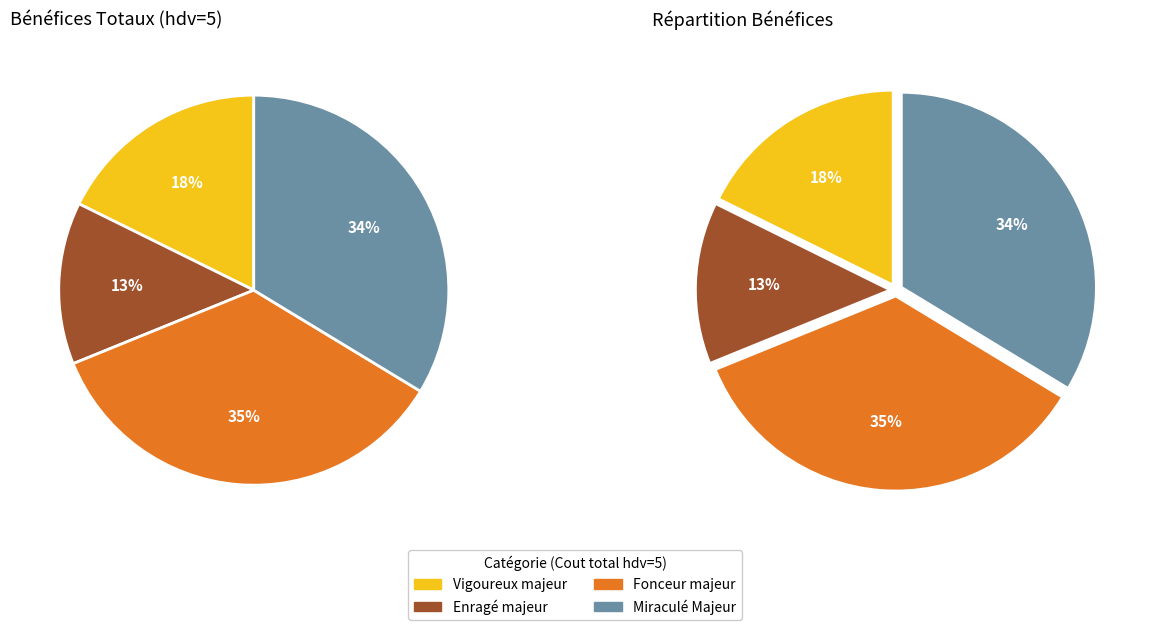

Count the number of slices in the pie.

4